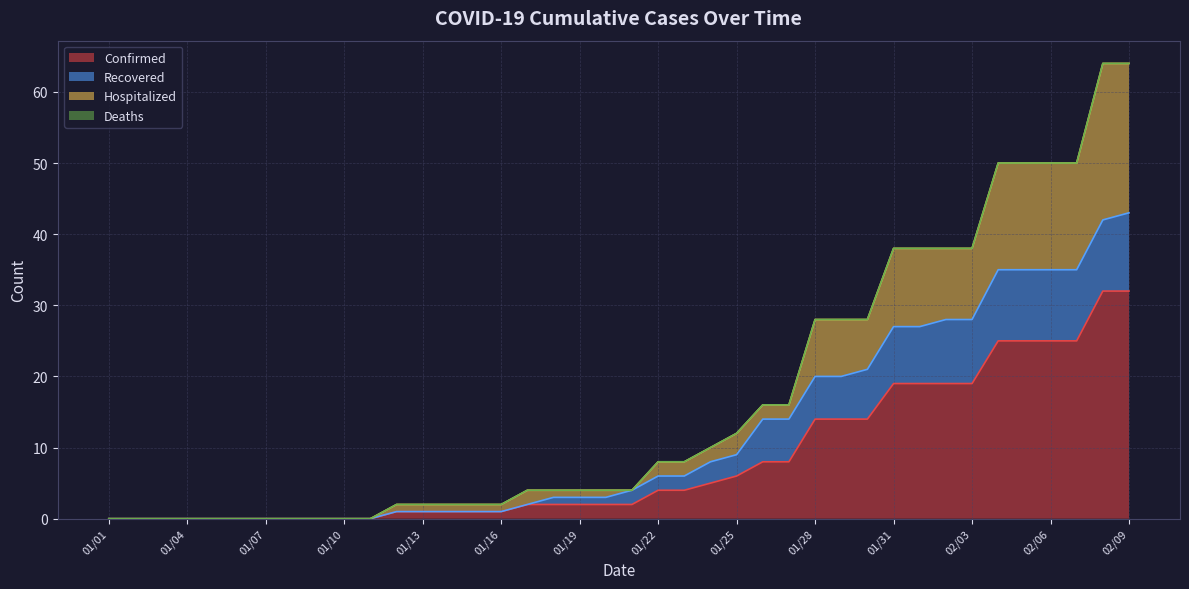

True or false: Hospitalized and Recovered intersect in this chart.

False